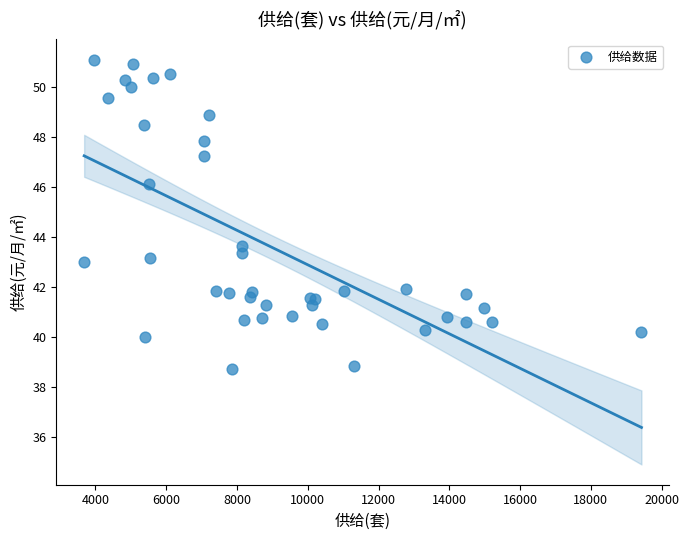

What Y value in the scatter plot is closest to 44?

43.6